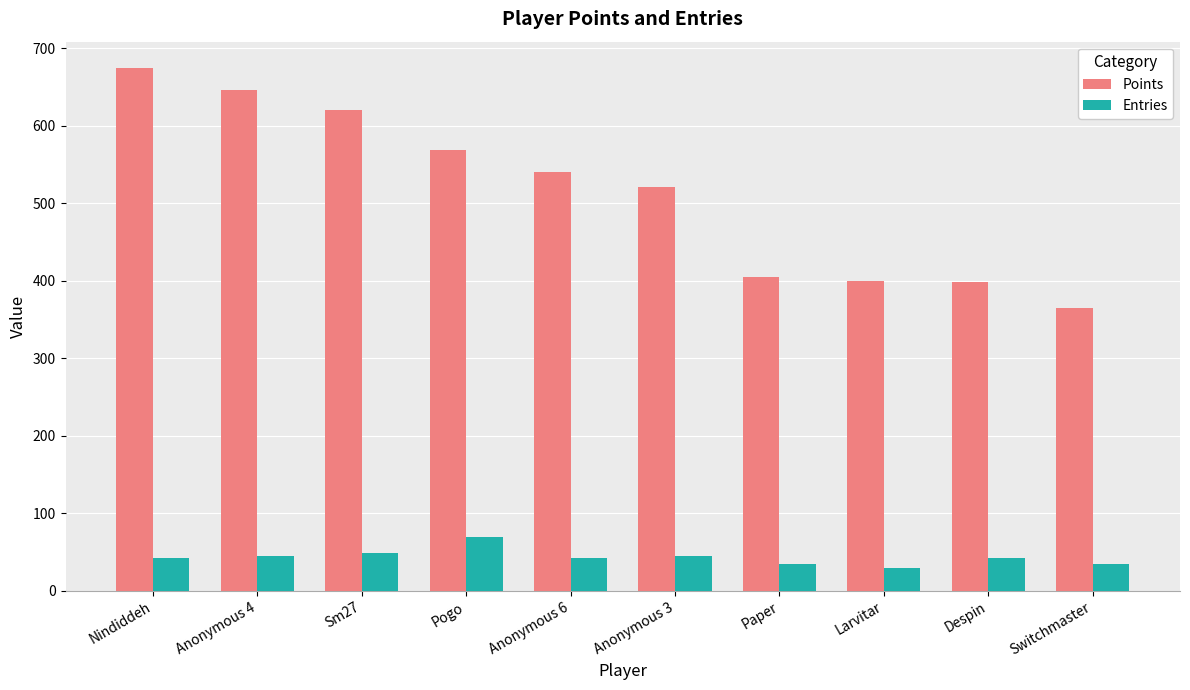

What is the label of the 10th bar from the left?

Switchmaster